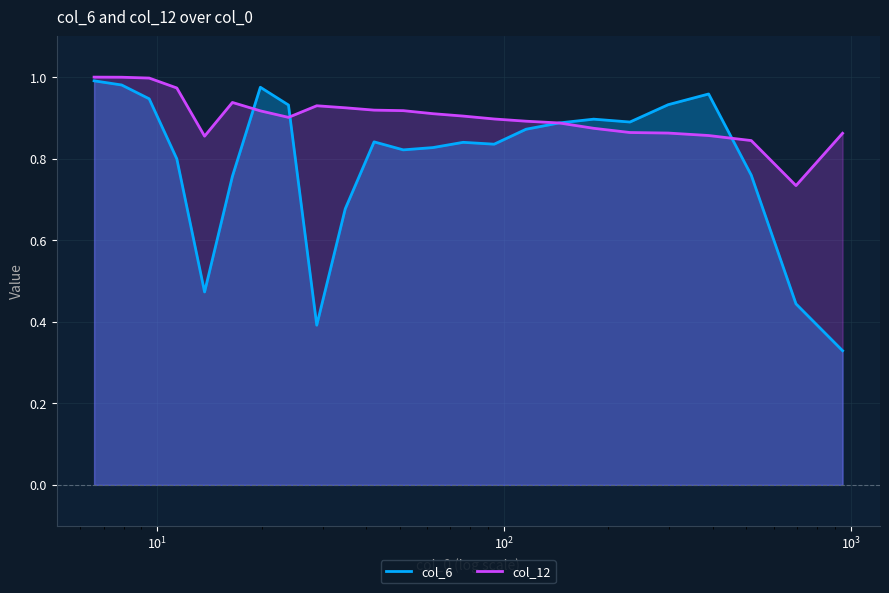

What is the difference between the maximum and minimum values in the col_6 series?

0.7